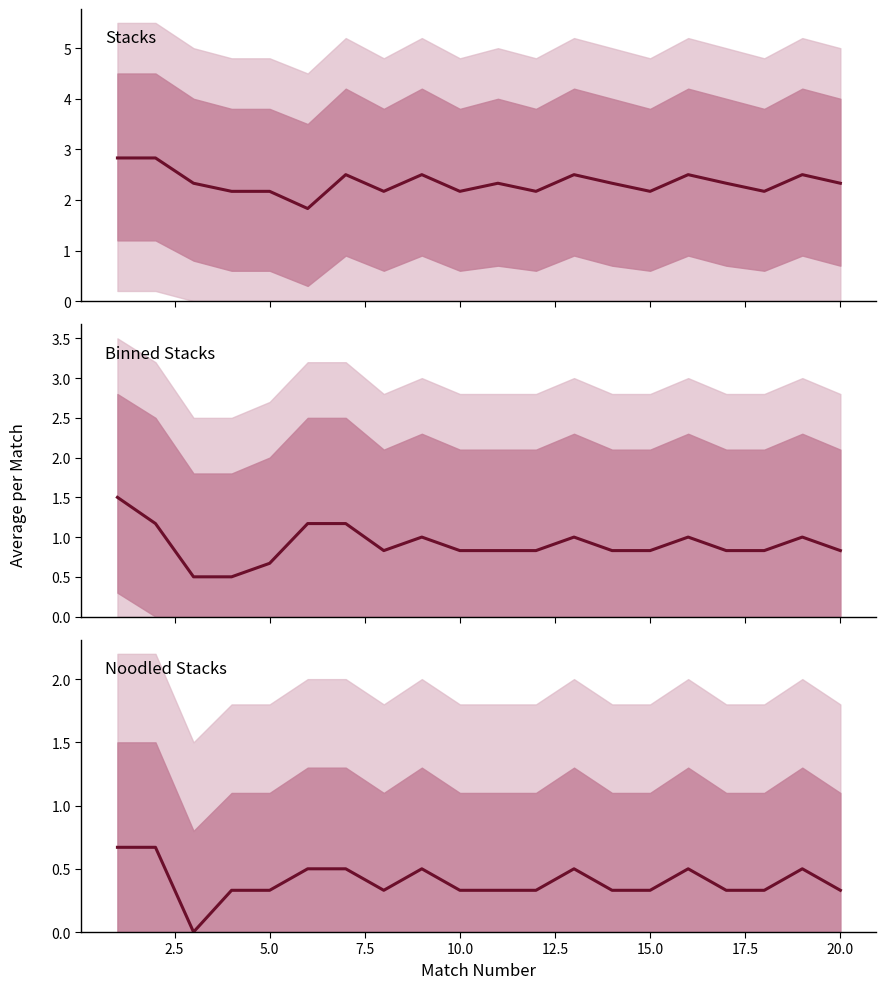

What is the highest value of the Noodled Stacks series?

0.7